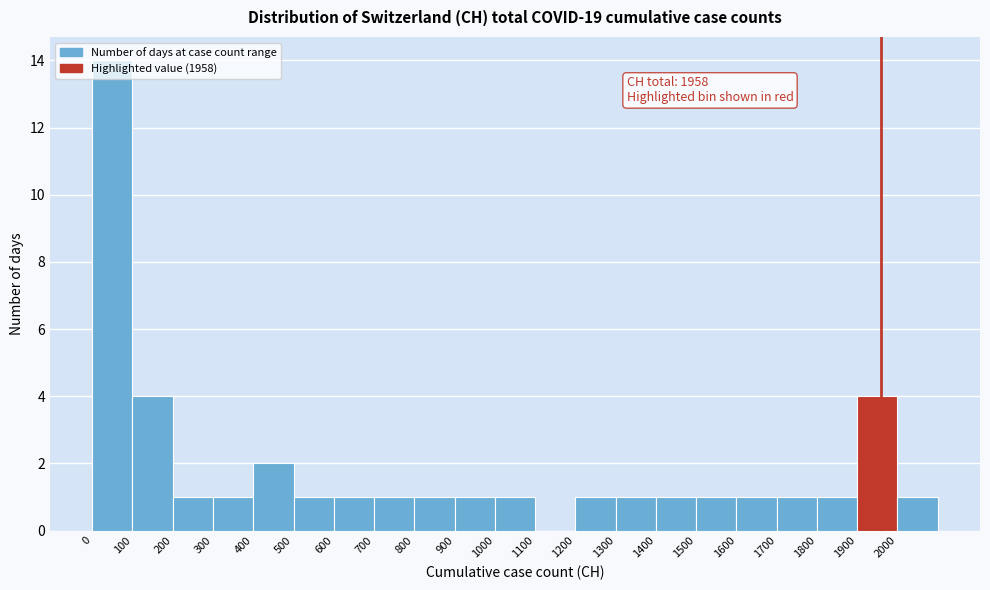

Which range on the x-axis has the tallest bar?

0 to 100